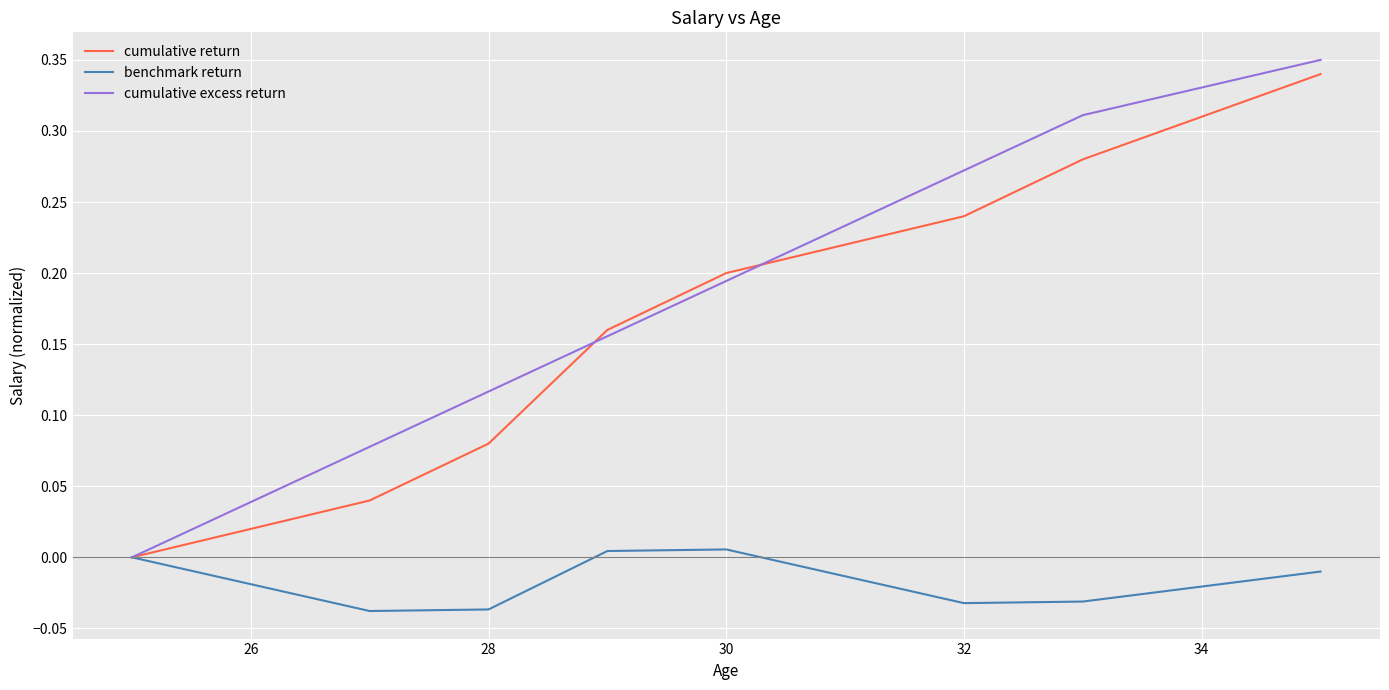

Does the chart display data point markers on the line(s)?

No